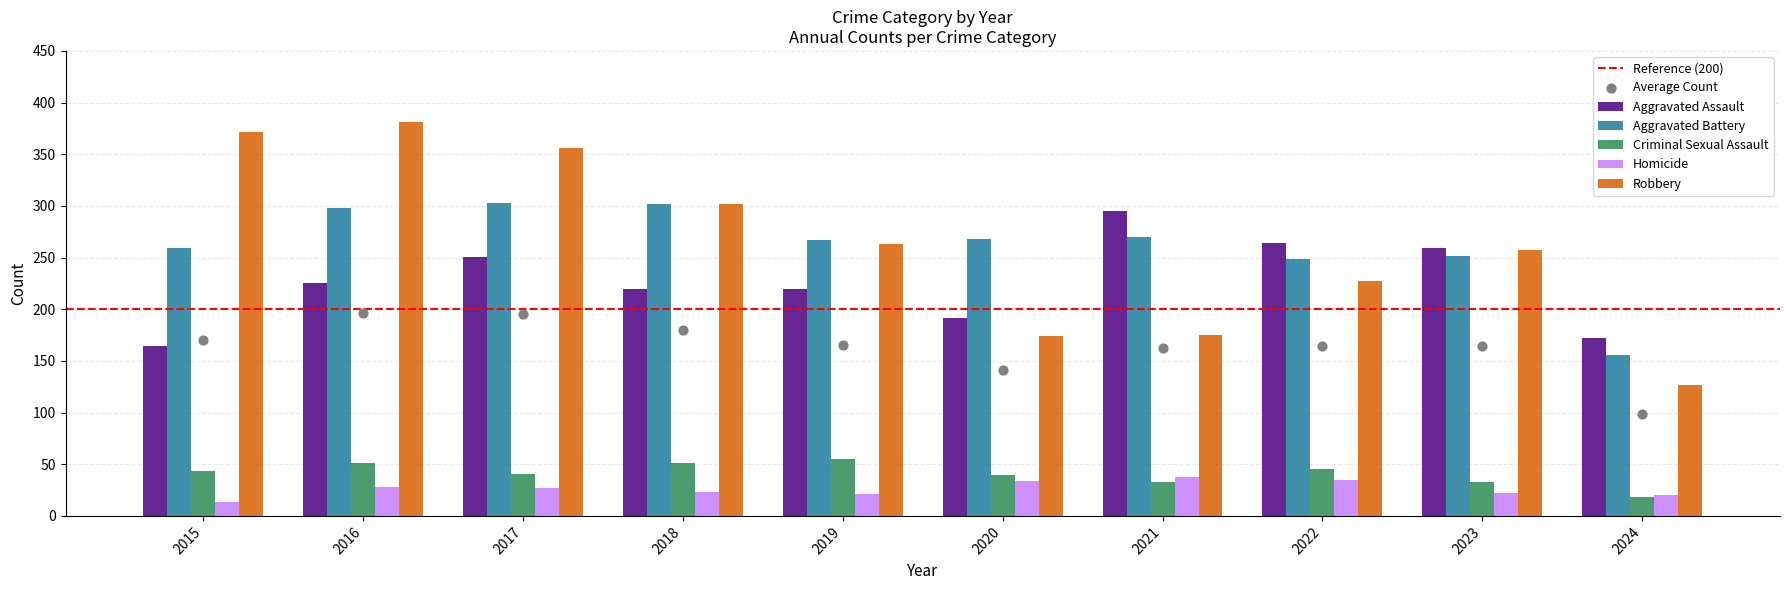

Which series has the largest Y range (max minus min)?

Robbery